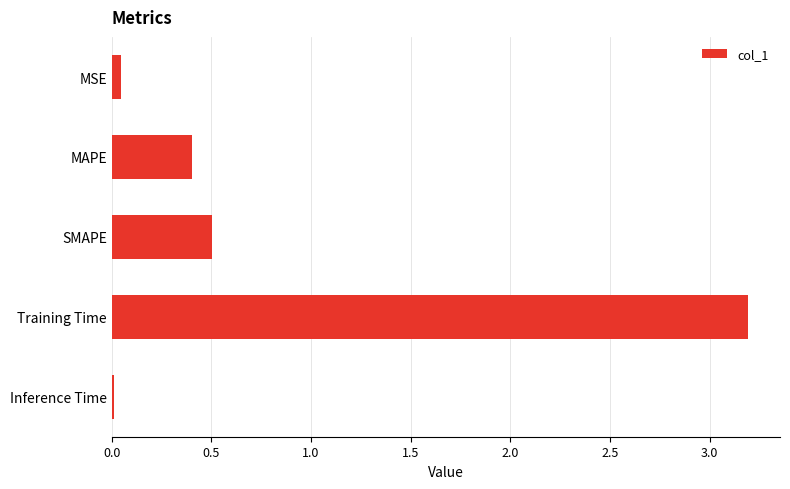

Rank the categories by value from highest to lowest.

Training Time, SMAPE, MAPE, MSE, Inference Time